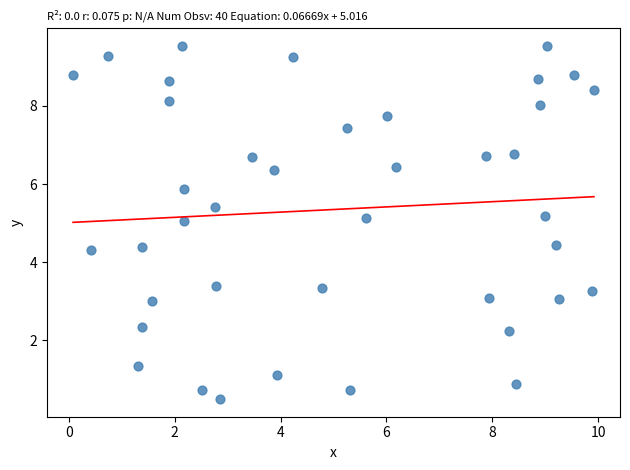

What is the range of Y values (max minus min)?

9.0